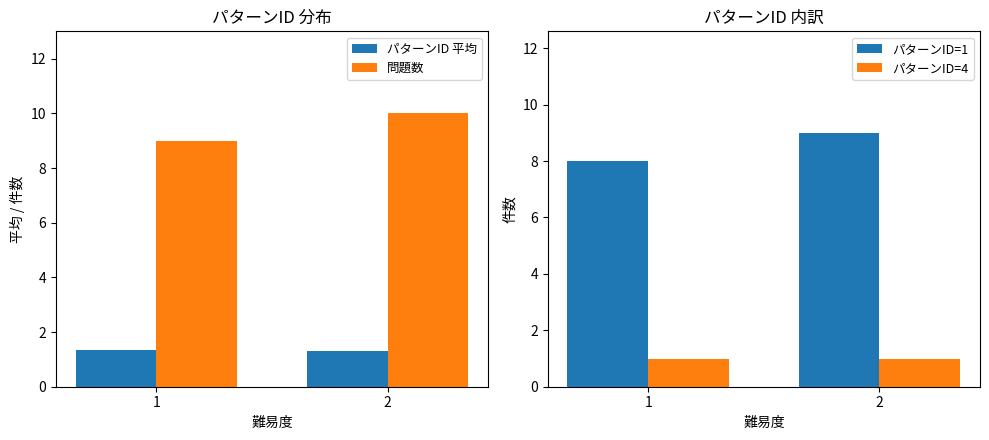

What is the spread (max minus min) of values at 1?

8.0